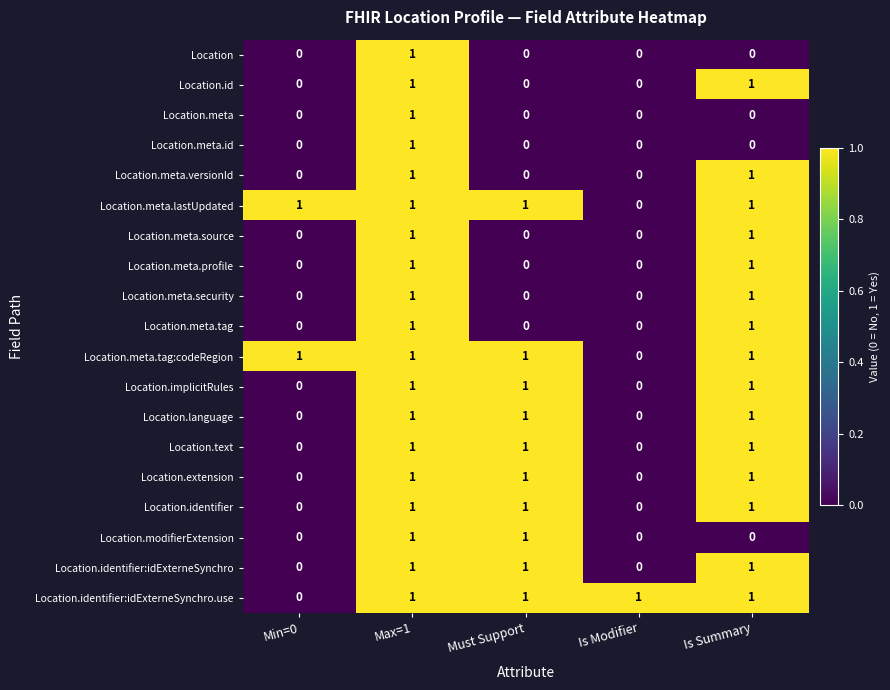

At which label is Location.identifier:idExterneSynchro.use closest to 0?

Min=0